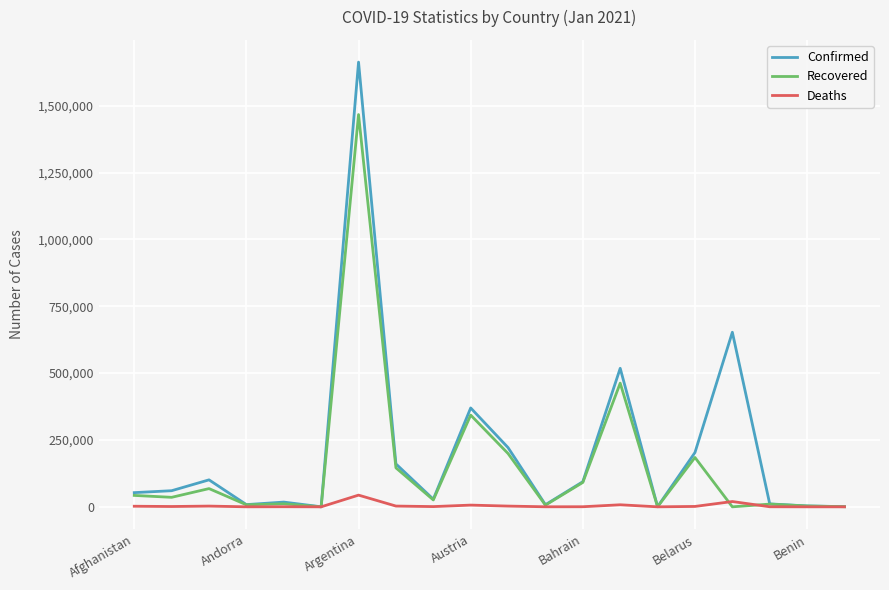

List the series in order of their peak value, lowest first.

Deaths, Recovered, Confirmed